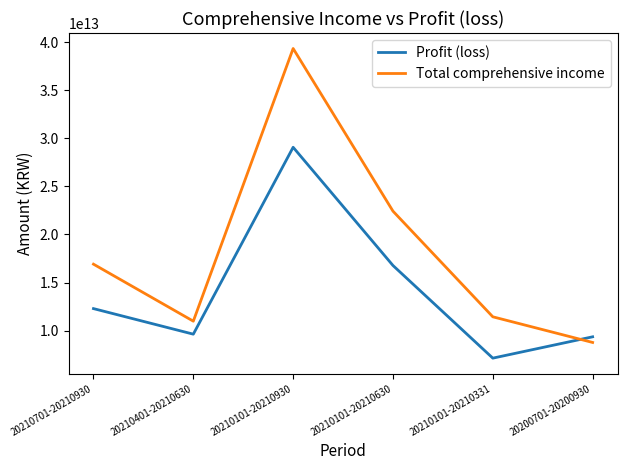

Which series has the widest spread of values?

Total comprehensive income